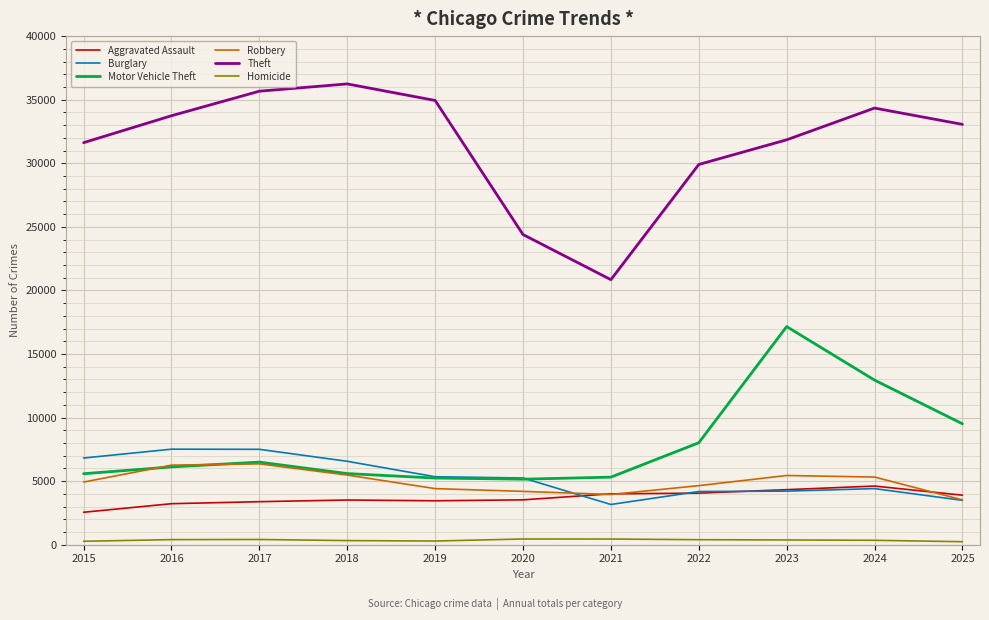

Which series has the largest total across all categories?

Theft